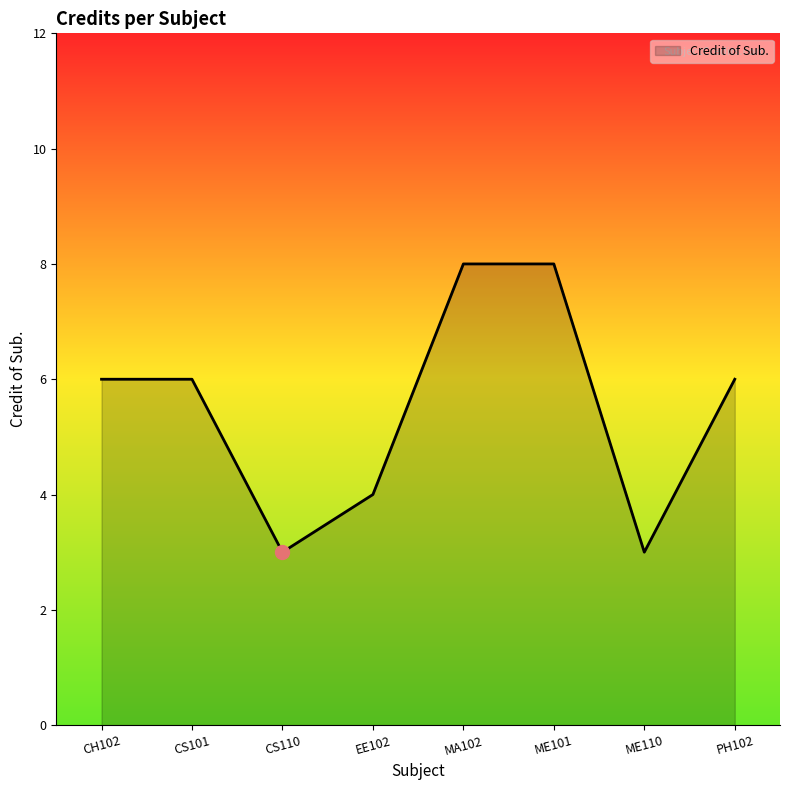

Where is the first local minimum?

CS110